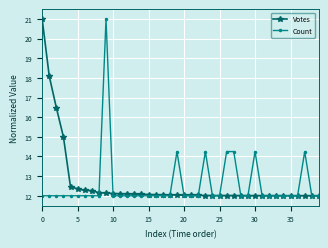

How many series are shown in this chart?

2